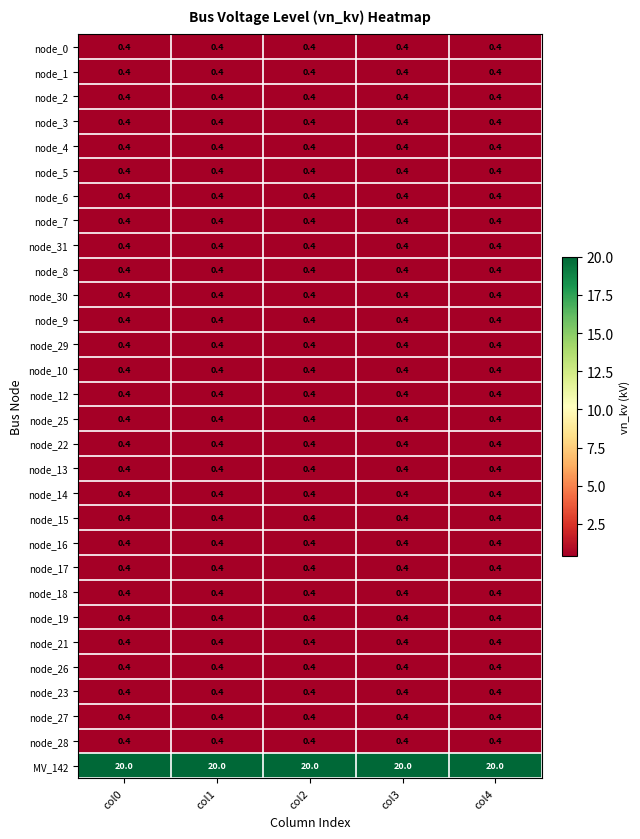

What is the sum of the node_12 values at col3 and col1?

0.8